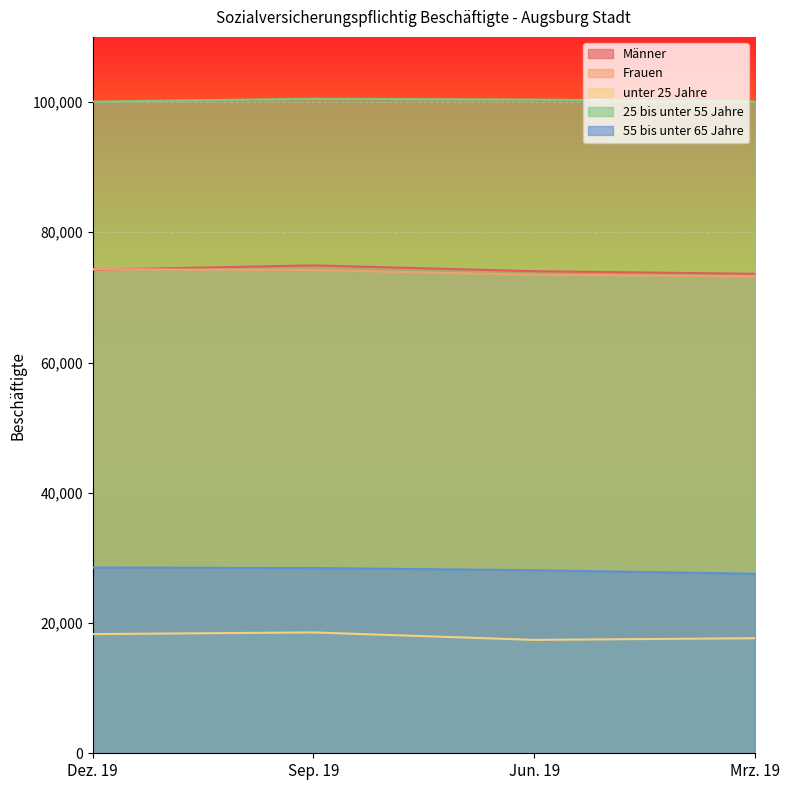

Count the number of categories in the chart.

4